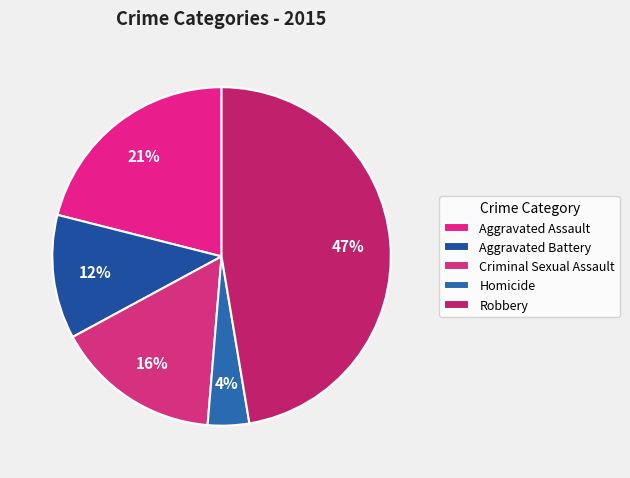

Is it true that Criminal Sexual Assault is 16% of the pie?

True